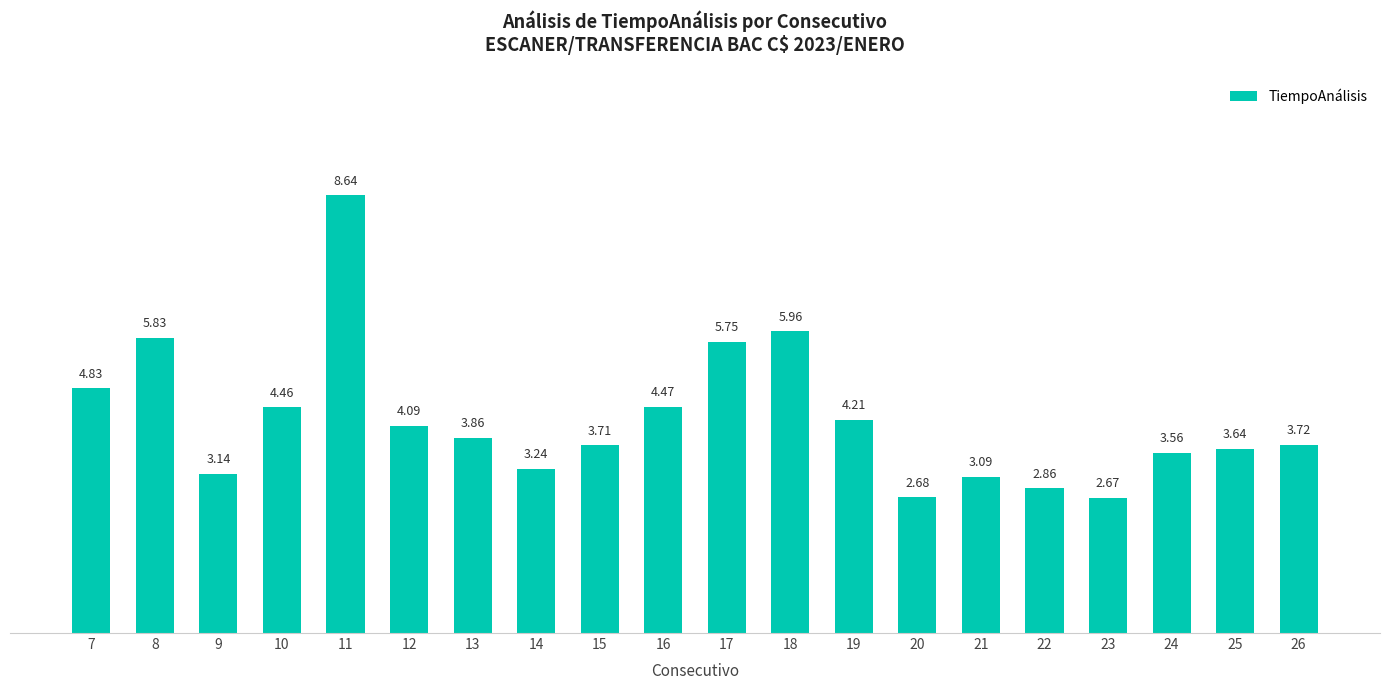

Between 18 and 25, which is larger?

18